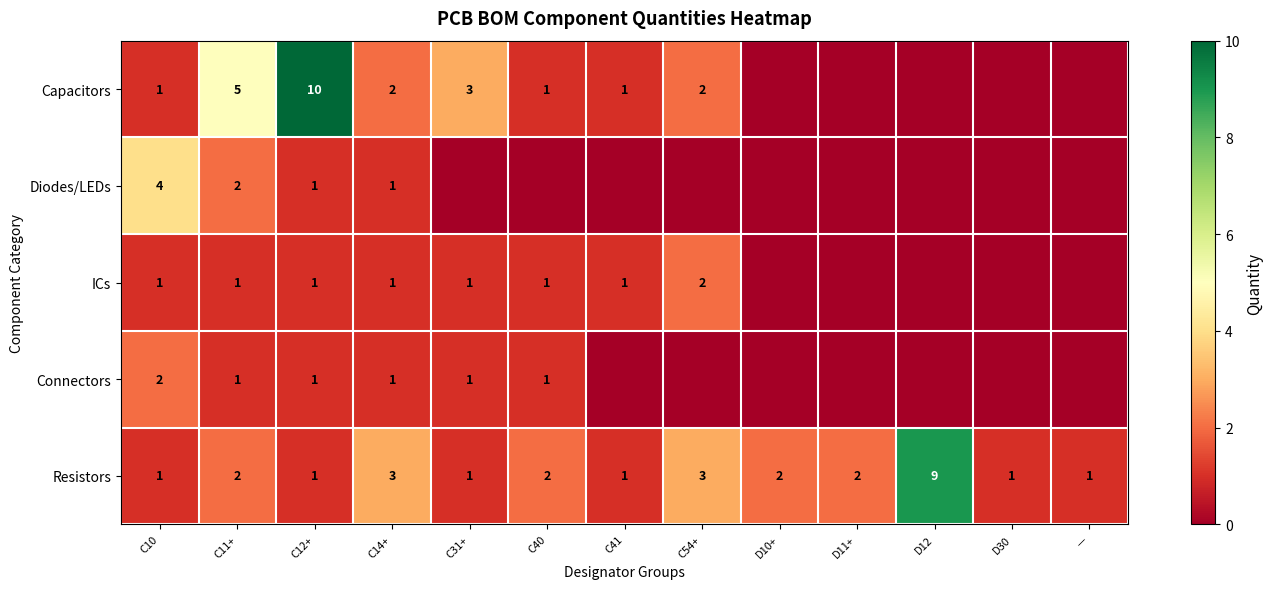

The value of Connectors at C10 is 2. True or false?

True